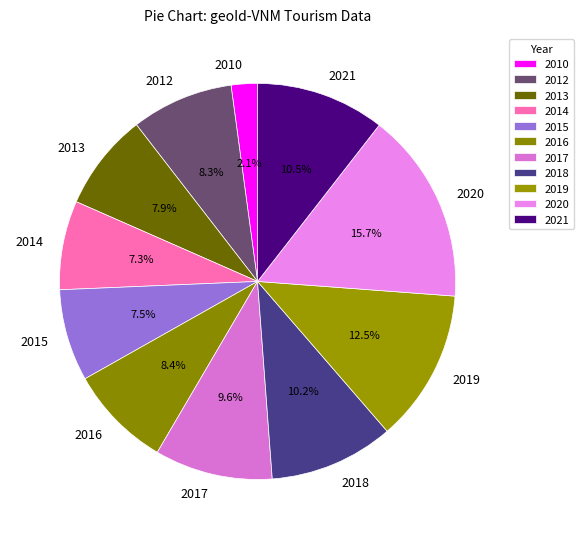

To the nearest percent, what portion does 2018 represent?

10%